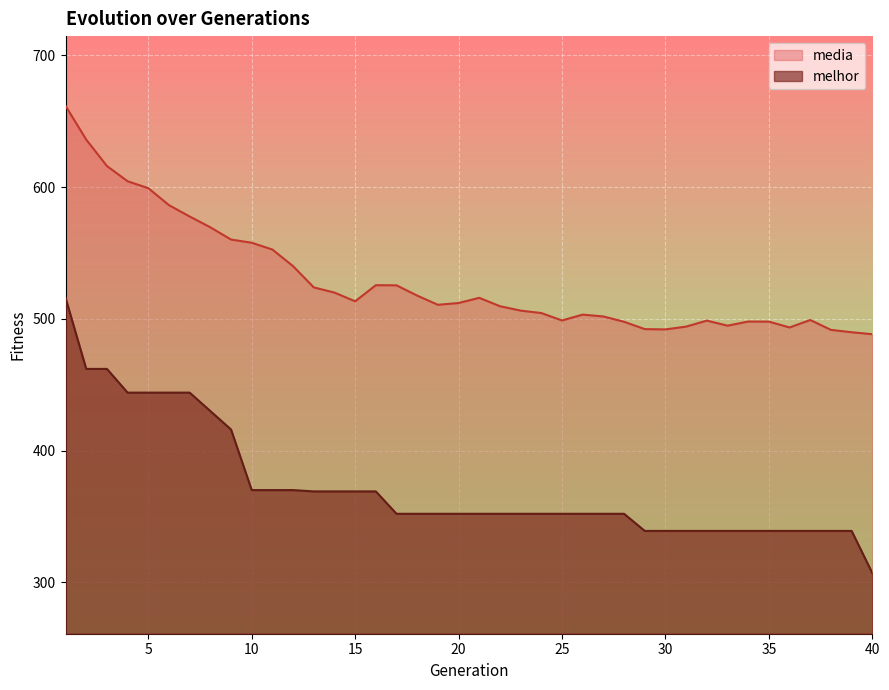

True or false: melhor and media intersect in this chart.

False